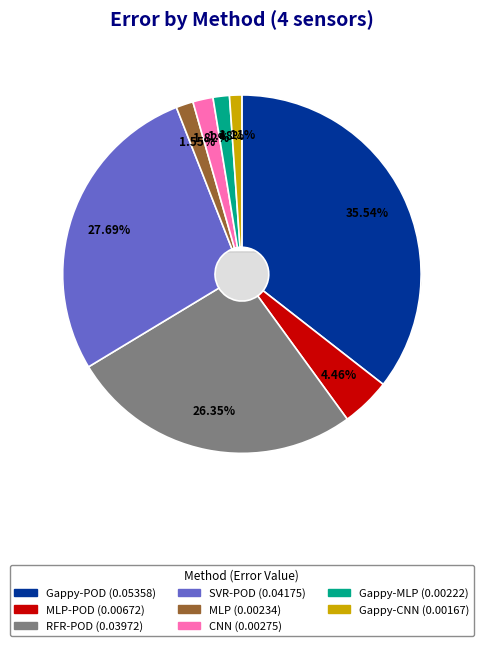

To the nearest percent, what is the difference between the largest and smallest slice percentages?

34%